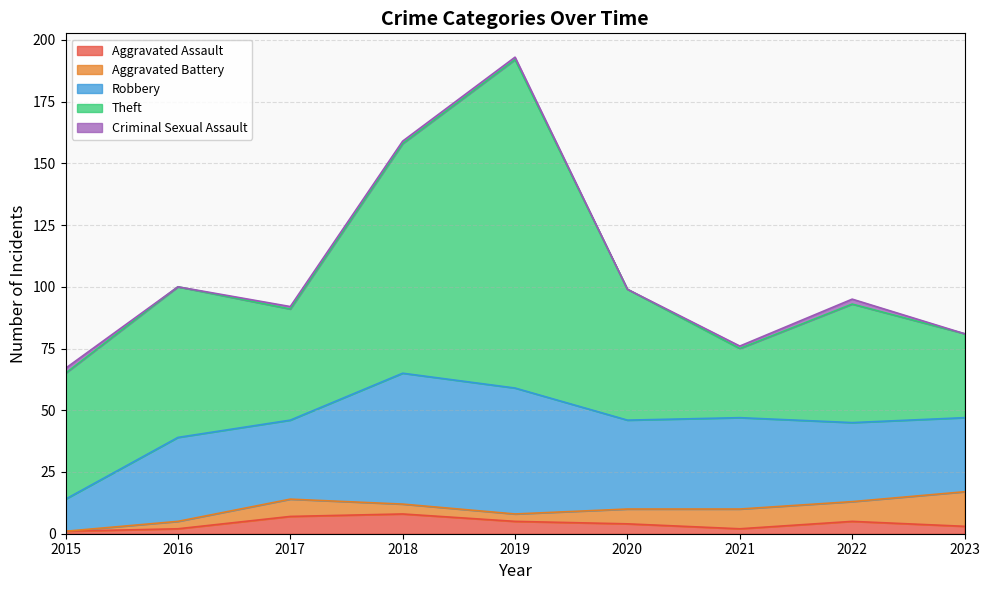

Which has a higher value, 2022 or 2017?

2017